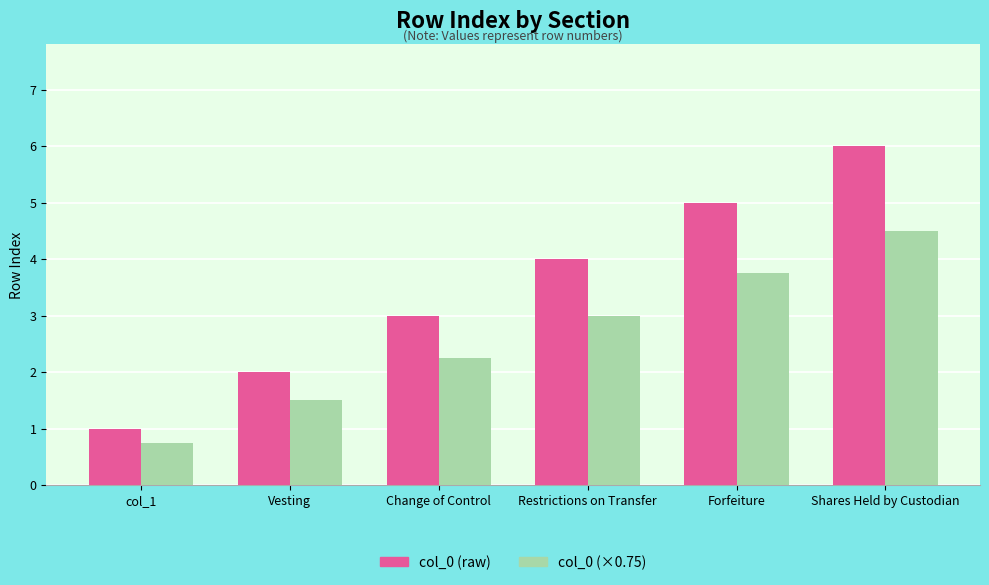

Where is col_0 (raw) nearest to the value 3?

Change of Control